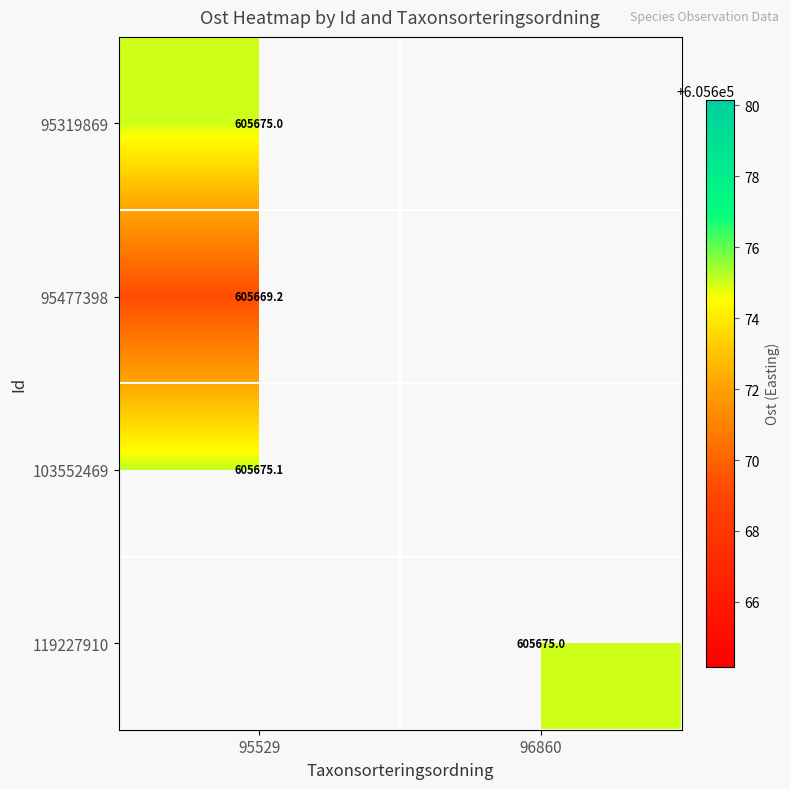

At which label does 119227910 reach its minimum?

95529